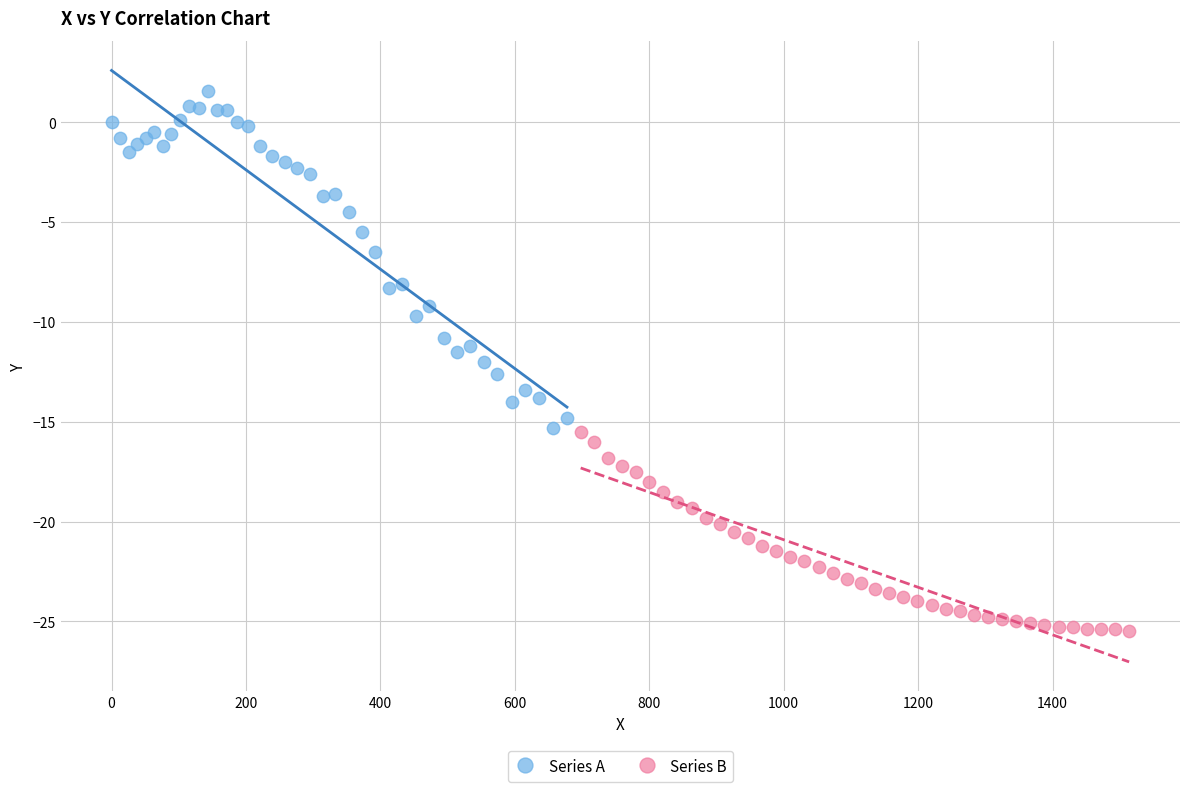

Which series has the widest spread of Y values?

Series A